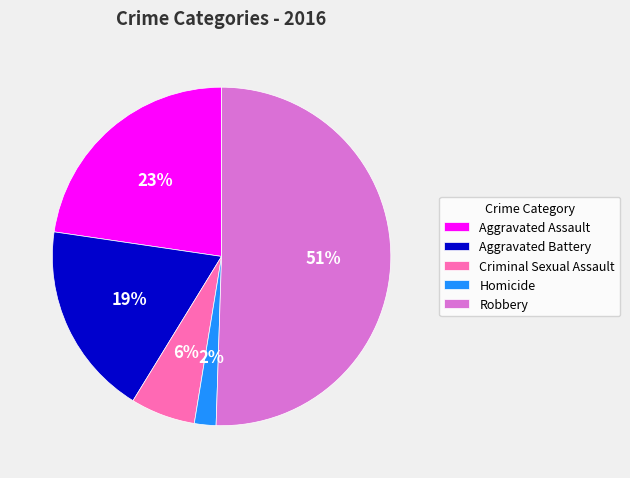

To the nearest percent, what portion does Aggravated Battery represent?

19%